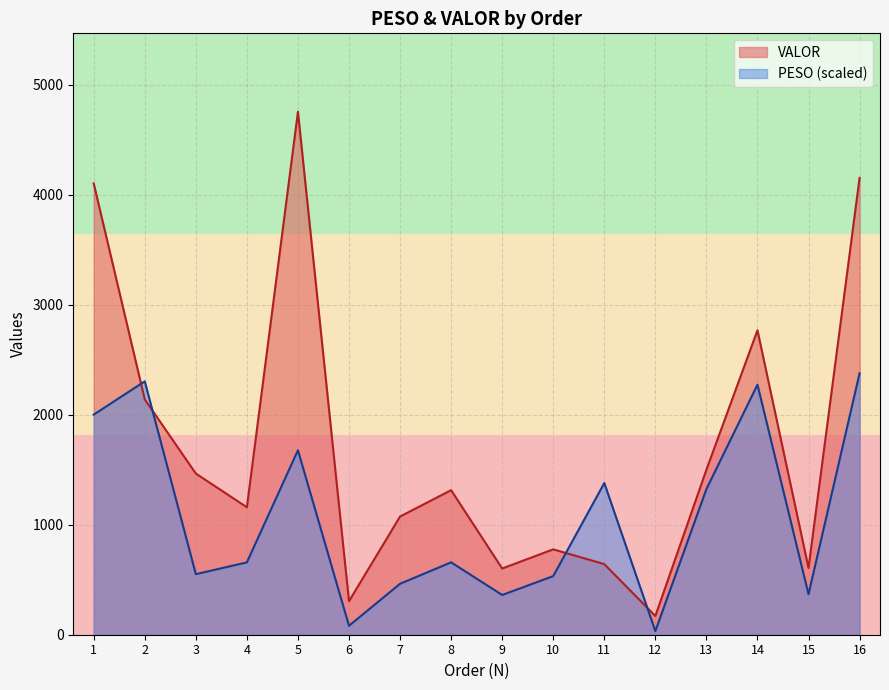

True or false: PESO and VALOR intersect in this chart.

True